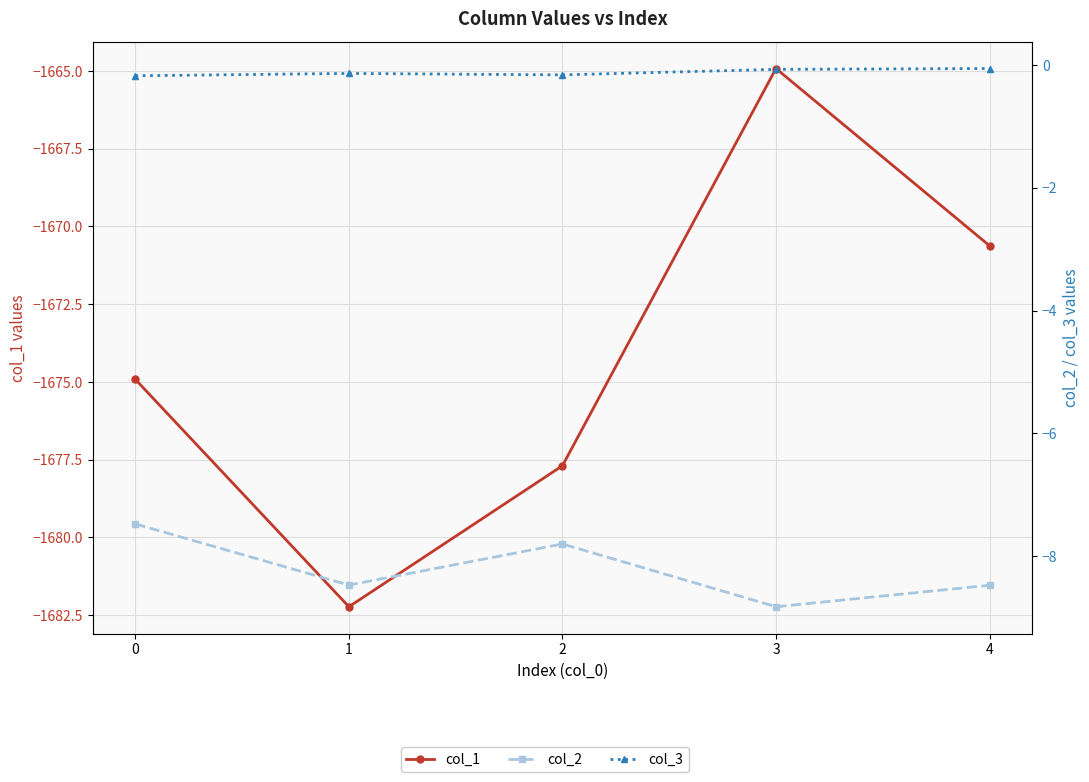

Is it true that col_2 equals -13.3 at 3?

False